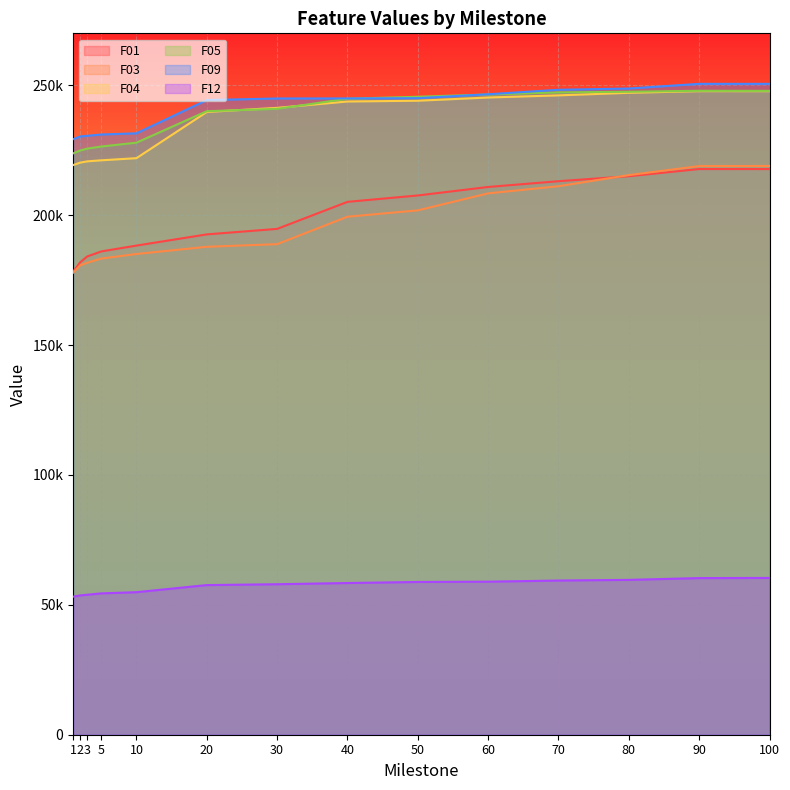

At which category does the chart reach its peak across all series?

100